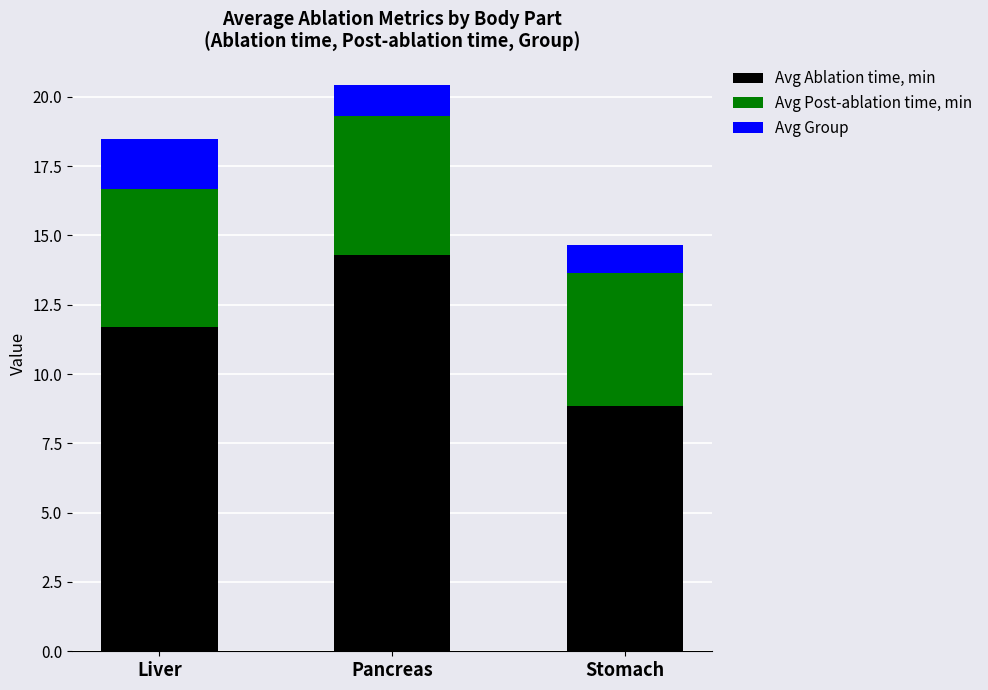

At which label does Avg Ablation time, min reach its minimum?

Stomach